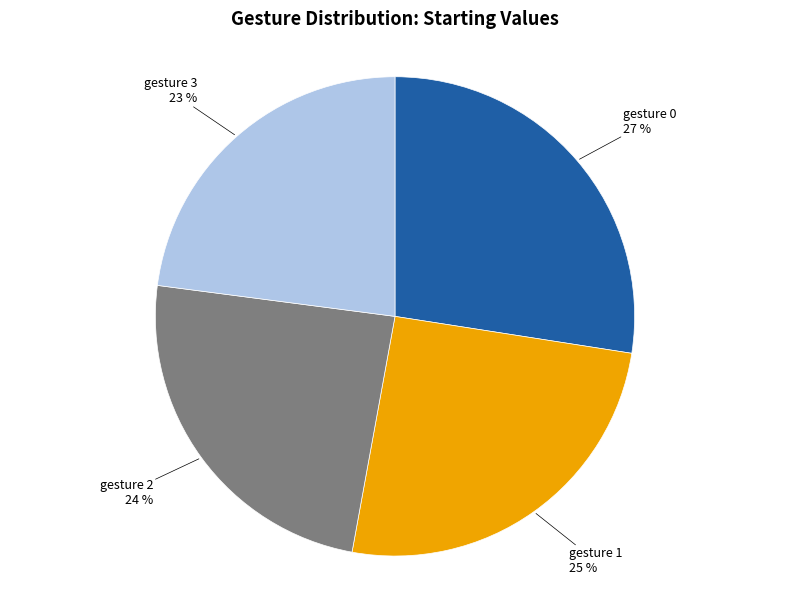

Does any single category account for the majority?

No